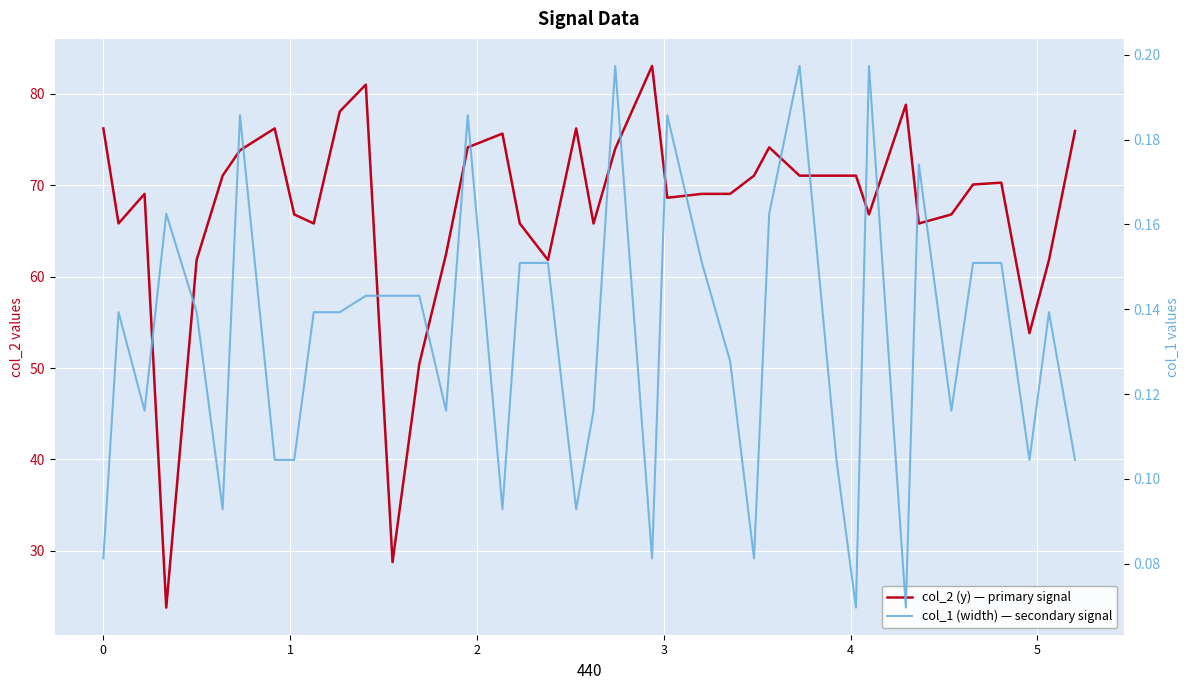

The value of col_2 (y) — primary signal at 21 is 50.1. True or false?

False